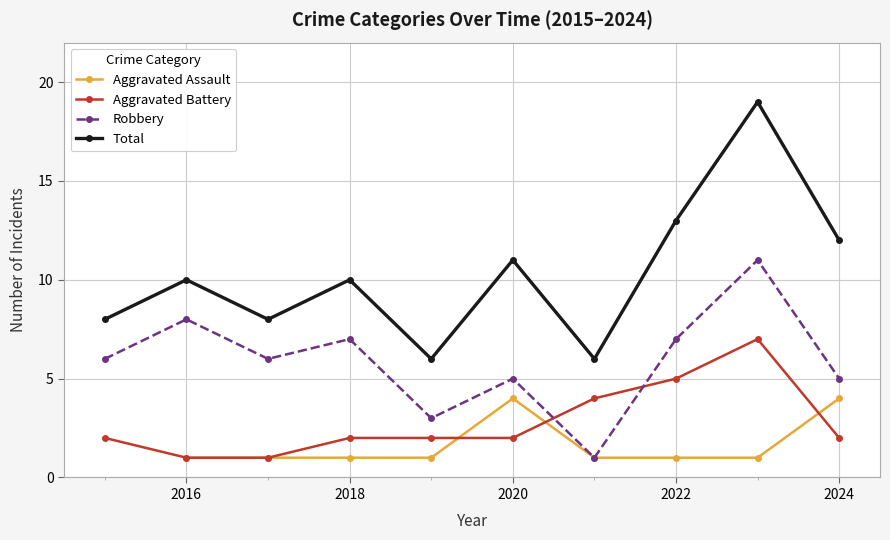

True or false: Aggravated Battery has more than 2 interior local peaks.

False